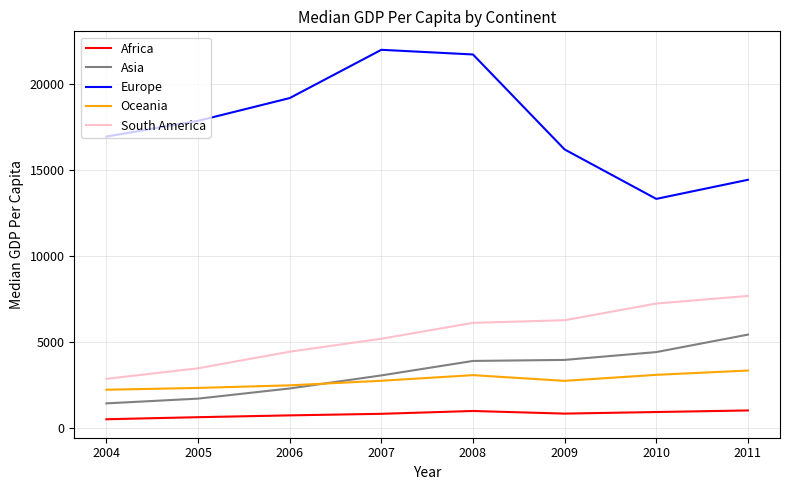

Which series changed the most between 2008 and 2011?

Europe